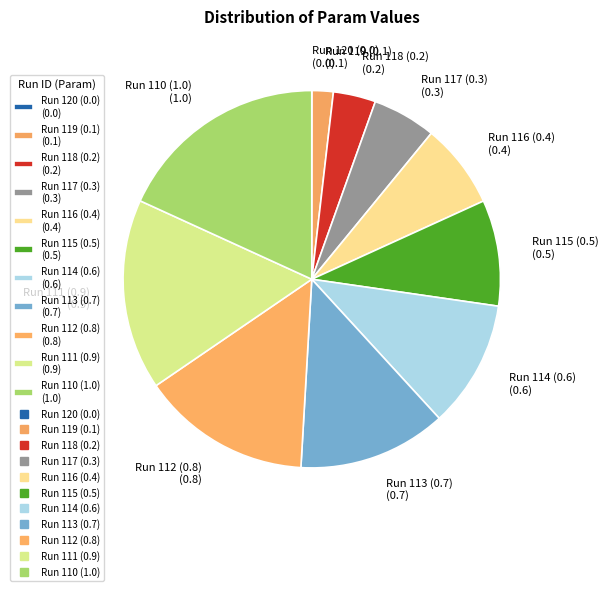

Is it true that Run 111 (0.9) (0.9) is 16% of the pie?

True